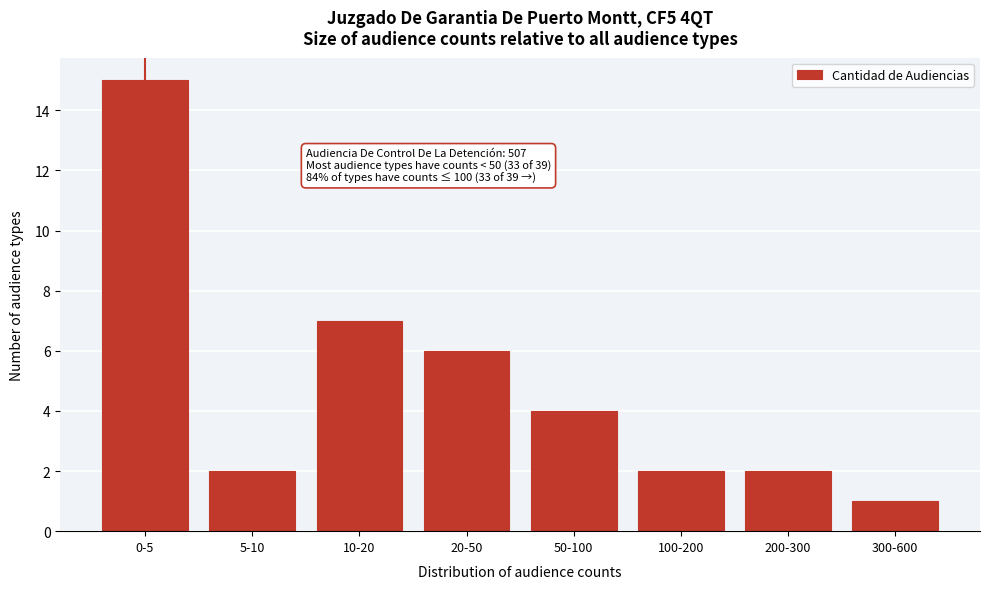

Reading right to left, transcribe all the data shown in this chart.

300-600=1	200-300=2	100-200=2	50-100=4	20-50=6	10-20=7	5-10=2	0-5=15